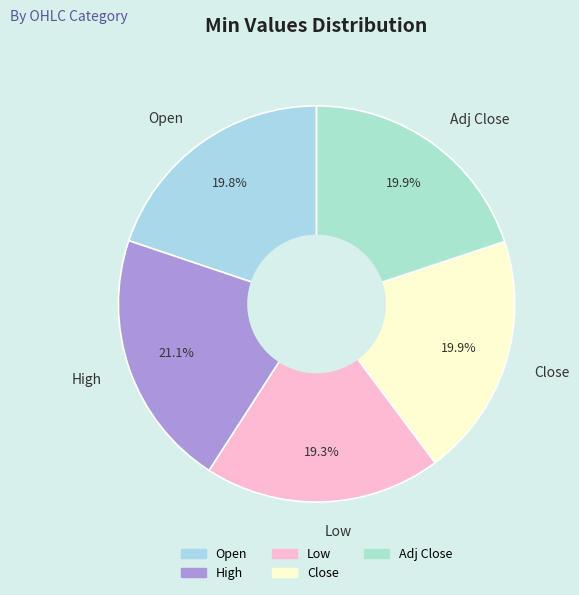

What is the largest slice in the pie chart?

High